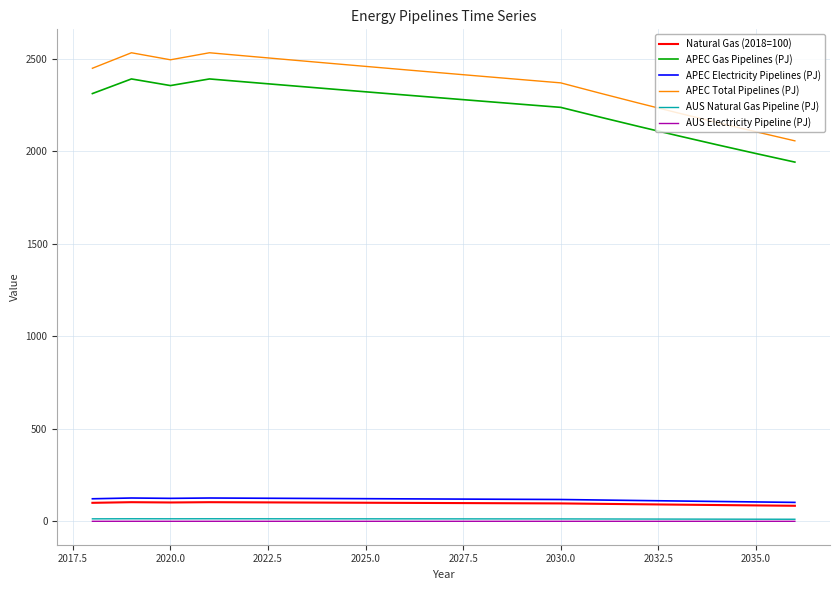

Which series has the largest range (max minus min)?

APEC Total Pipelines (PJ)